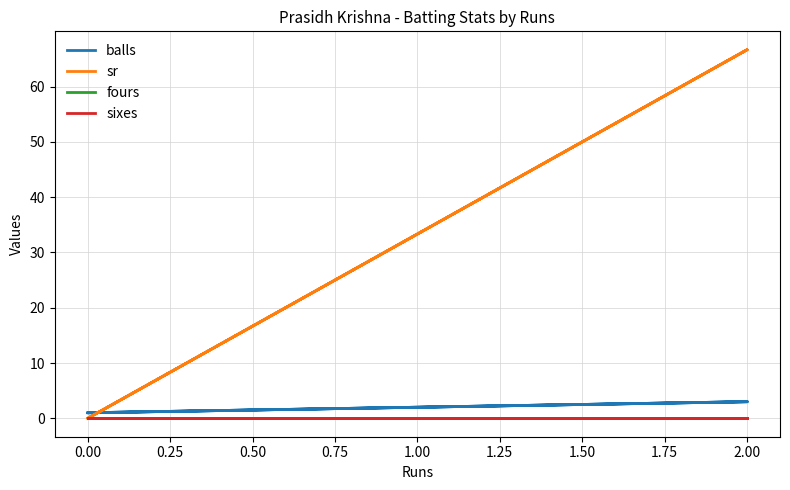

Which series has the largest total across all categories?

sr